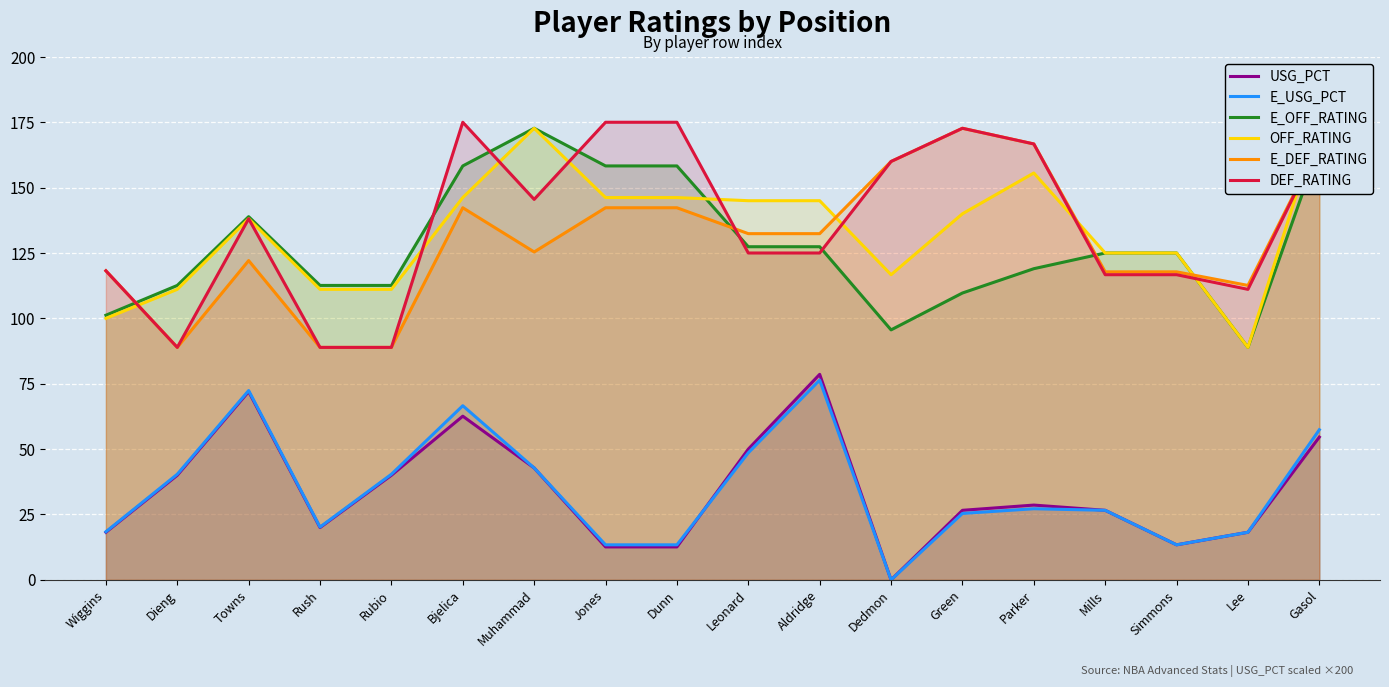

The value of E_USG_PCT at Lee is 29.4. True or false?

False